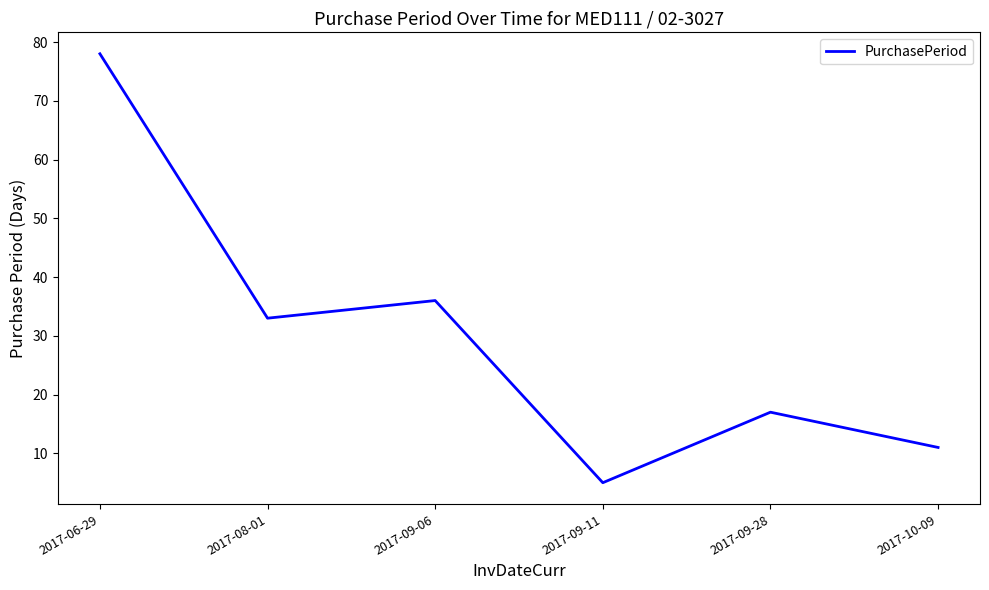

Read the value at 2017-09-28.

17